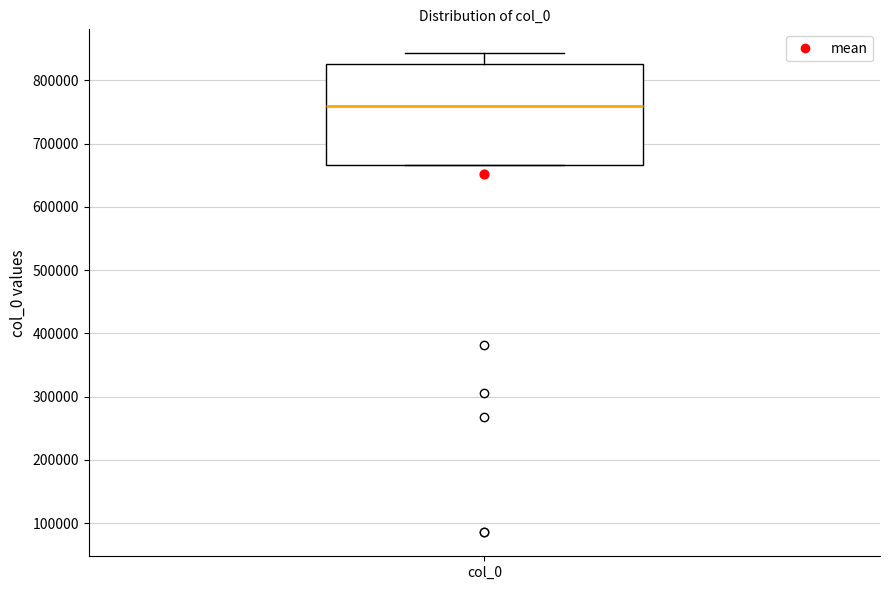

Where is the upper edge of the box for col_0 on the y-axis? The values are not printed on the chart, so give them approximately, as read against the axis.

830000